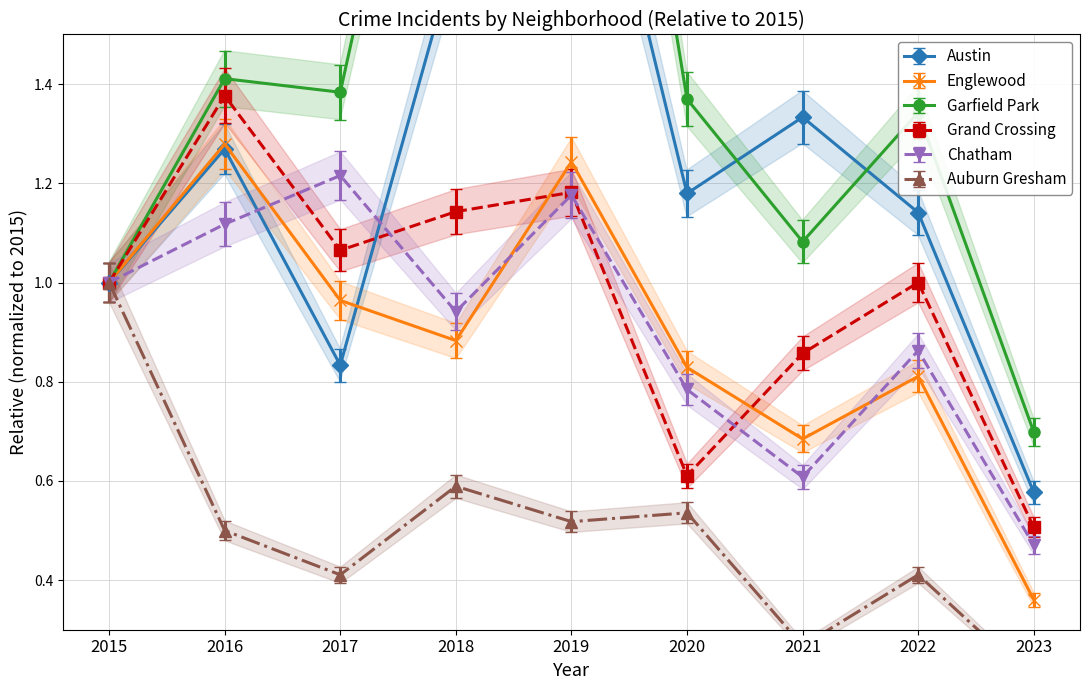

What are all the series names shown in the legend?

Austin, Englewood, Garfield Park, Grand Crossing, Chatham, Auburn Gresham